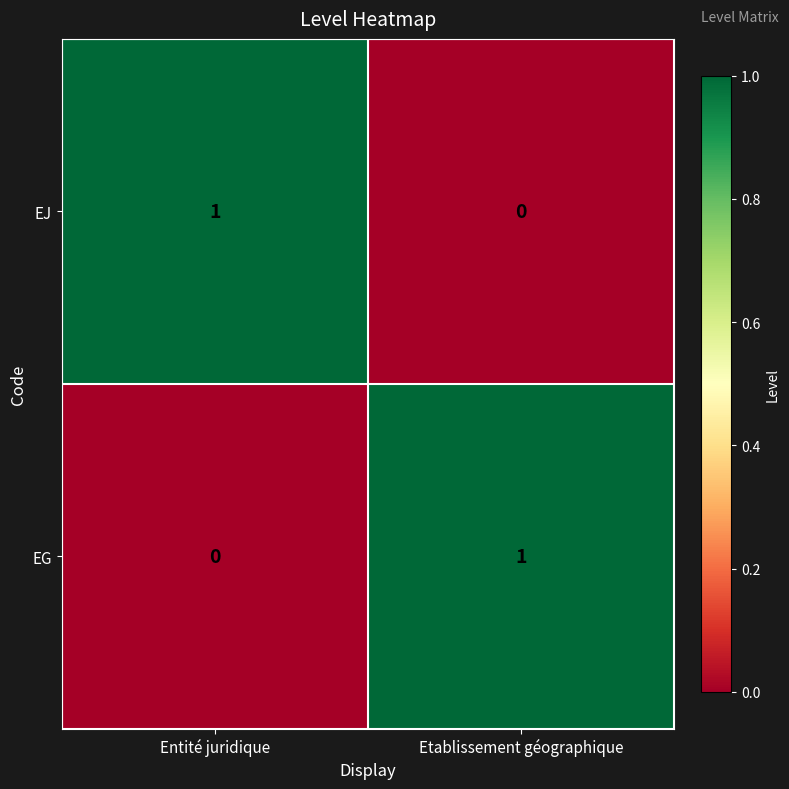

Rank the series at Entité juridique from highest to lowest value.

EJ, EG